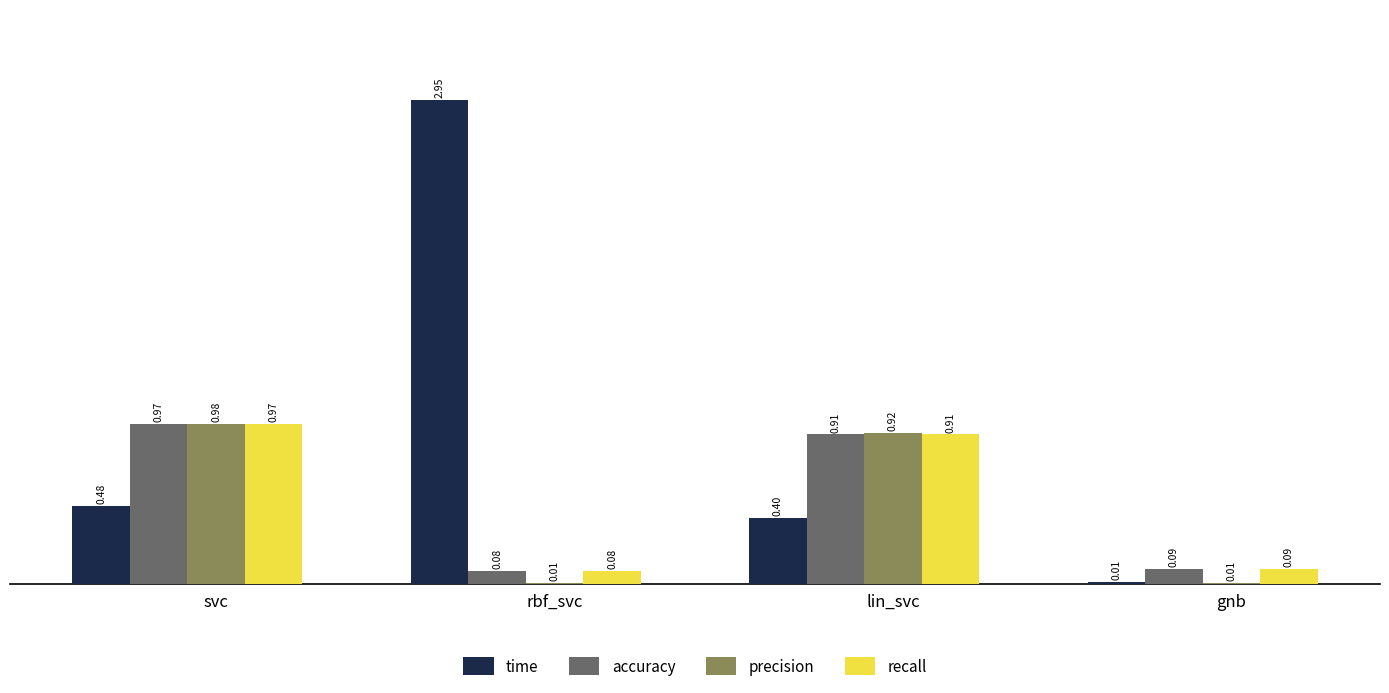

What is the total value across all series at lin_svc?

3.1